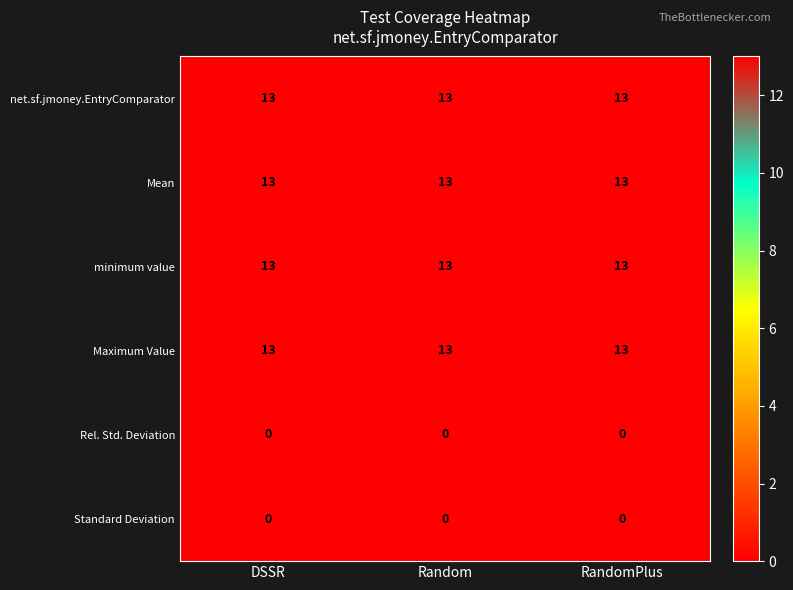

What is the highest value of the net.sf.jmoney.EntryComparator series?

13